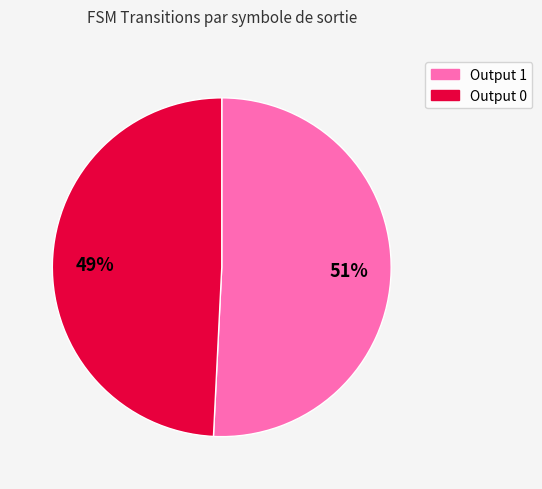

To the nearest percent, what percentage of the pie is Output 0?

49%